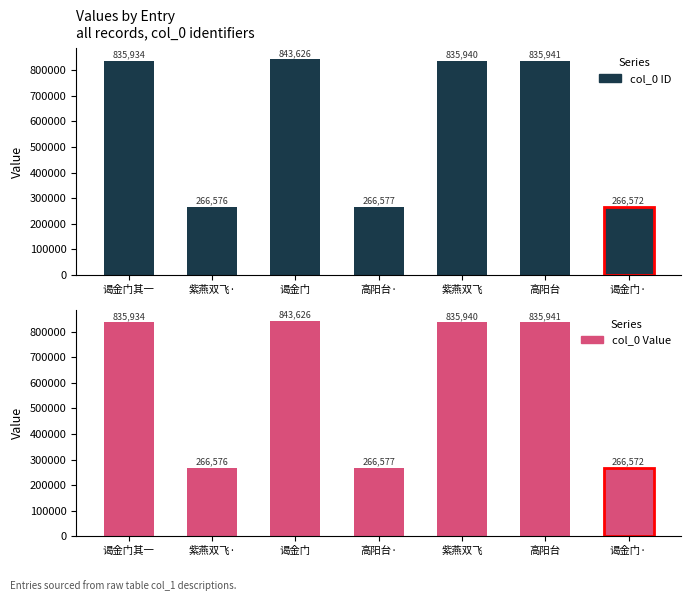

At which label is col_0 (ID) closest to 555099?

谒金门其一